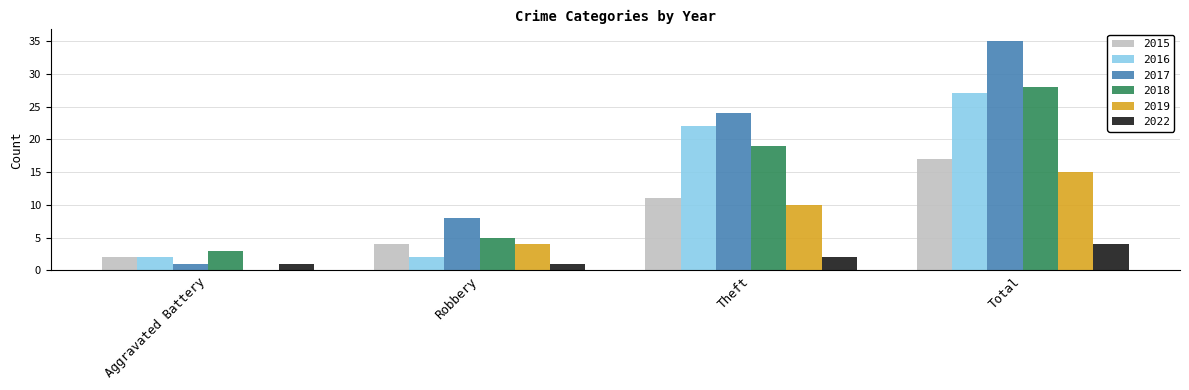

Which series changed the most between Aggravated Battery and Robbery?

2017